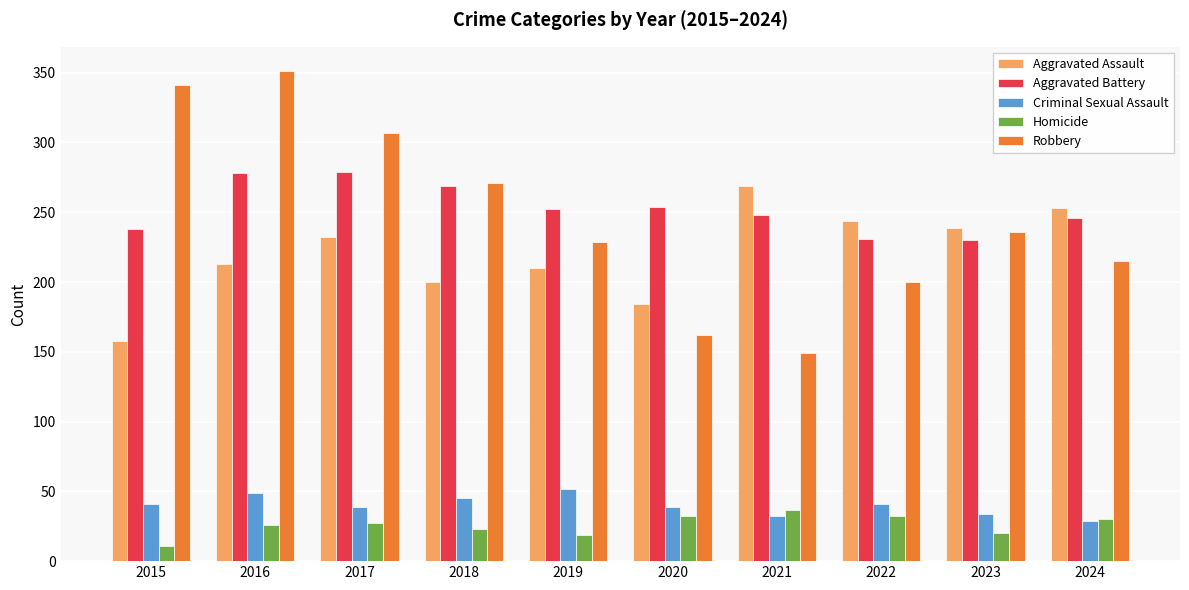

Which series has the largest total across all categories?

Aggravated Battery